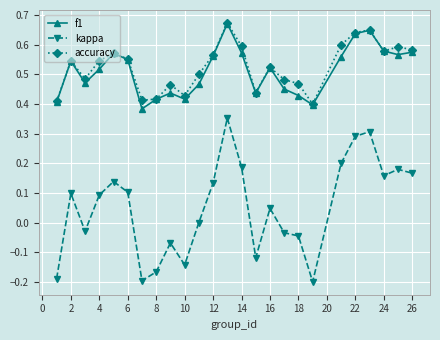

True or false: kappa and f1 cross at least once.

False